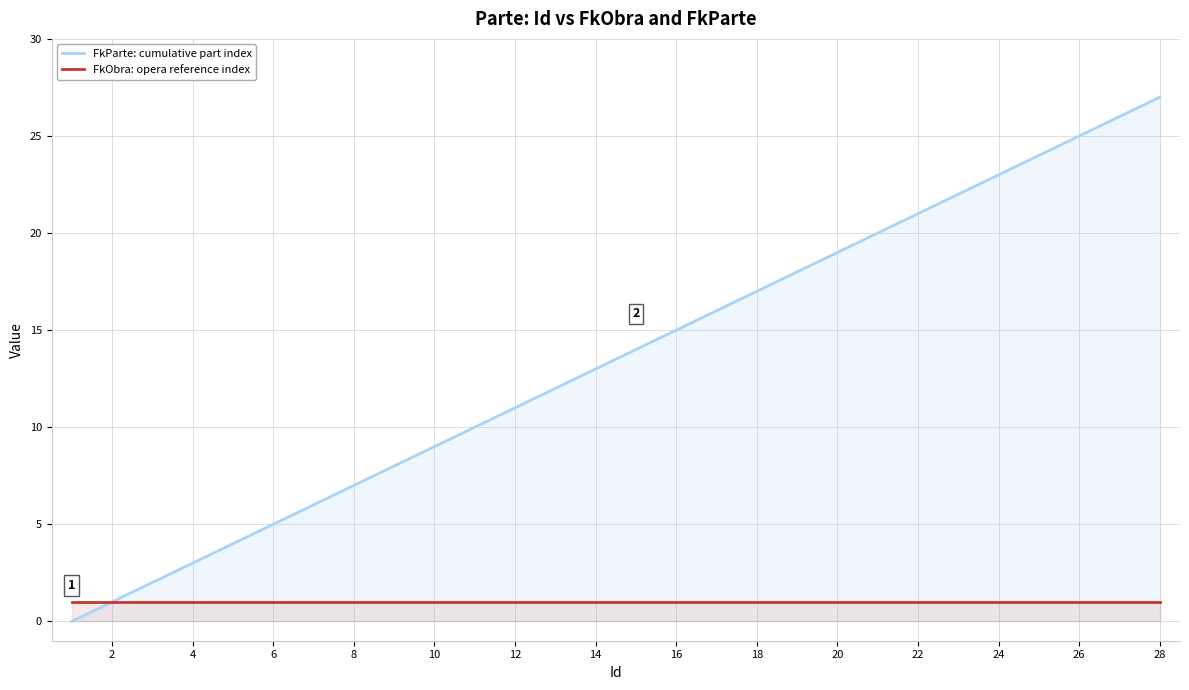

Is it true that FkObra: opera reference index equals 0 at 16?

False